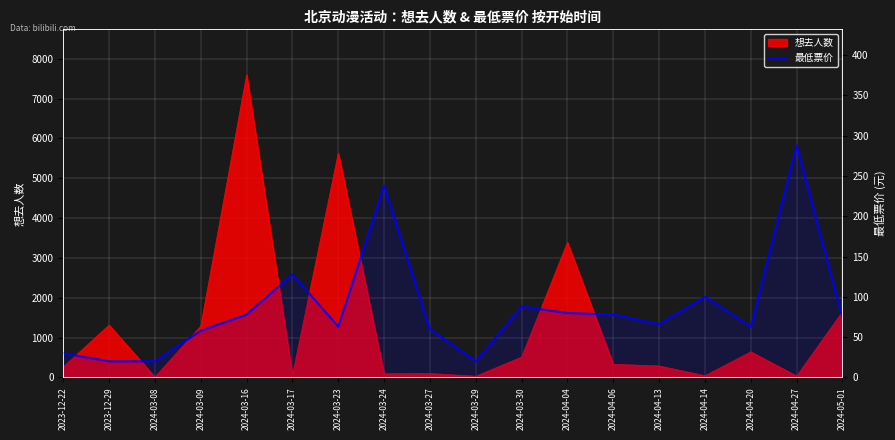

What is the ratio of the value at 2024-03-27 to the value at 2023-12-22?

2.0